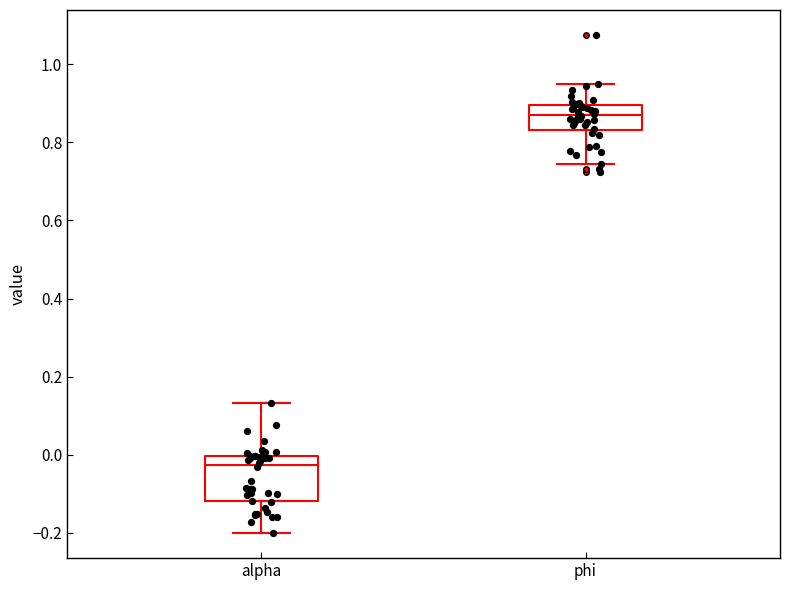

Where does the upper whisker of the box for phi end on the y-axis? The values are not printed on the chart, so give them approximately, as read against the axis.

0.94